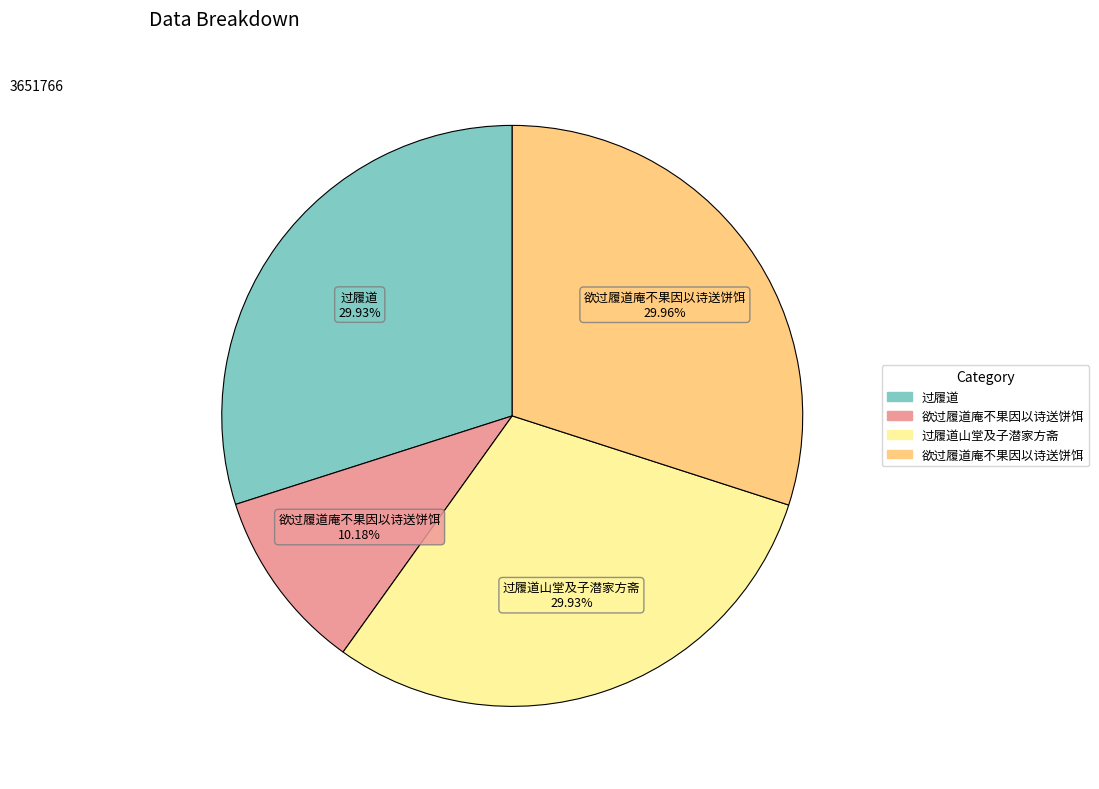

To the nearest percent, what is the difference between the largest and smallest slice percentages?

20%